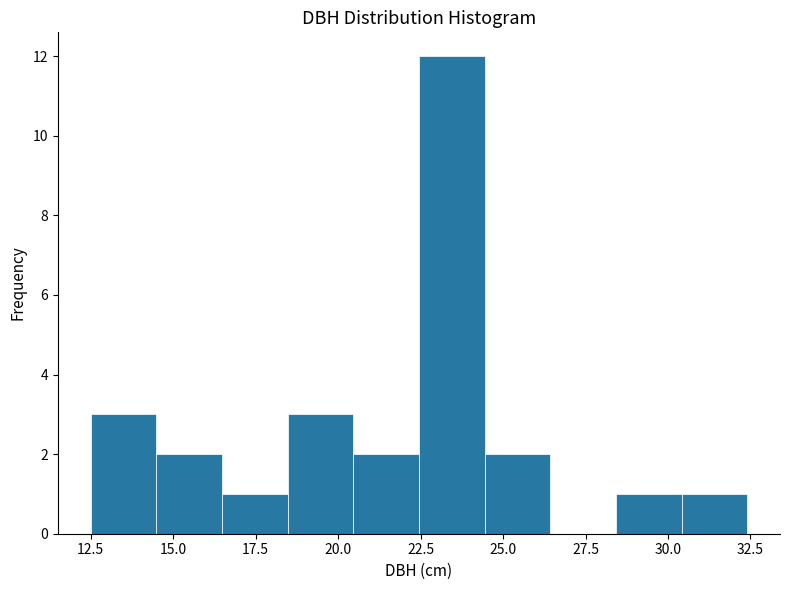

Around what value on the x-axis is the tallest bar? Give the approximate position of its centre, as read against the axis.

23.5